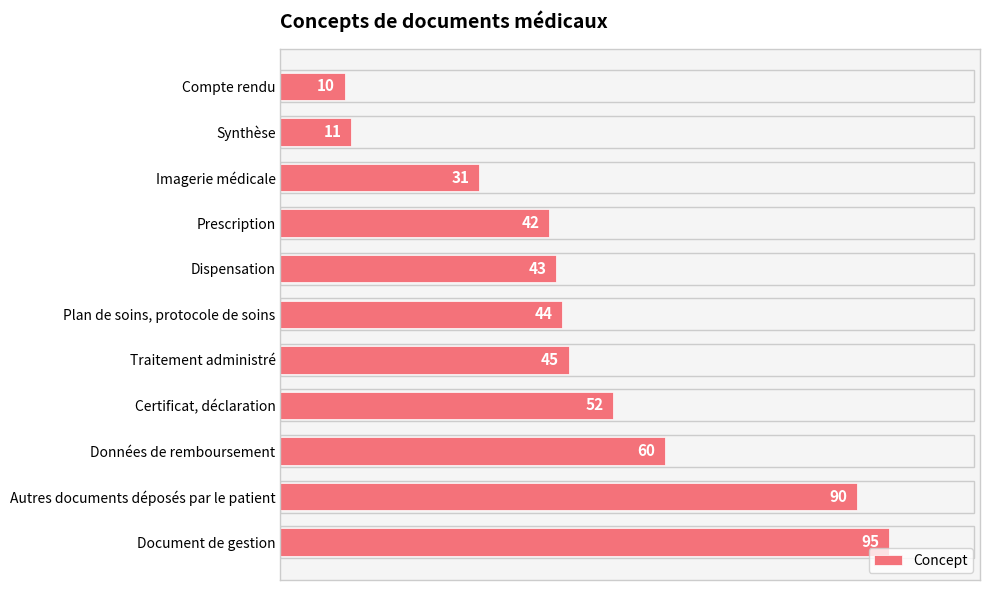

Count the number of categories in the chart.

11